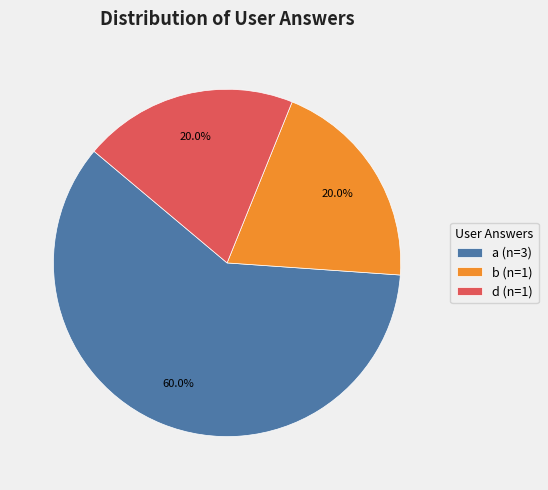

What is the total percentage of b and a?

80.0%